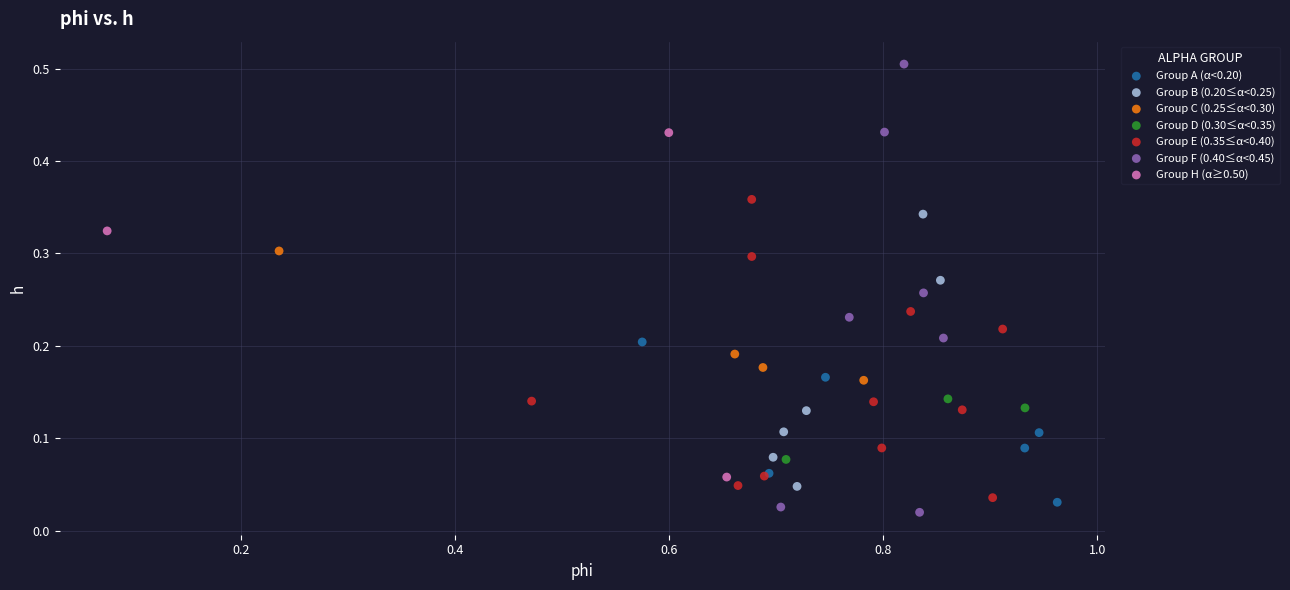

Which series has the largest Y range (max minus min)?

Group F (0.40≤α<0.45)